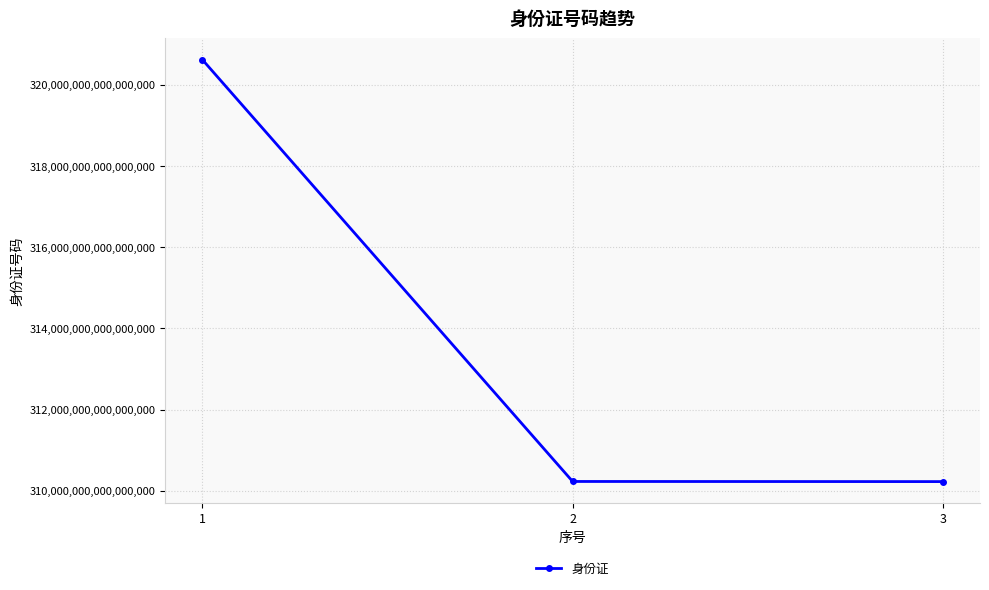

What is the ratio of the value at 1 to the value at 2?

1.0